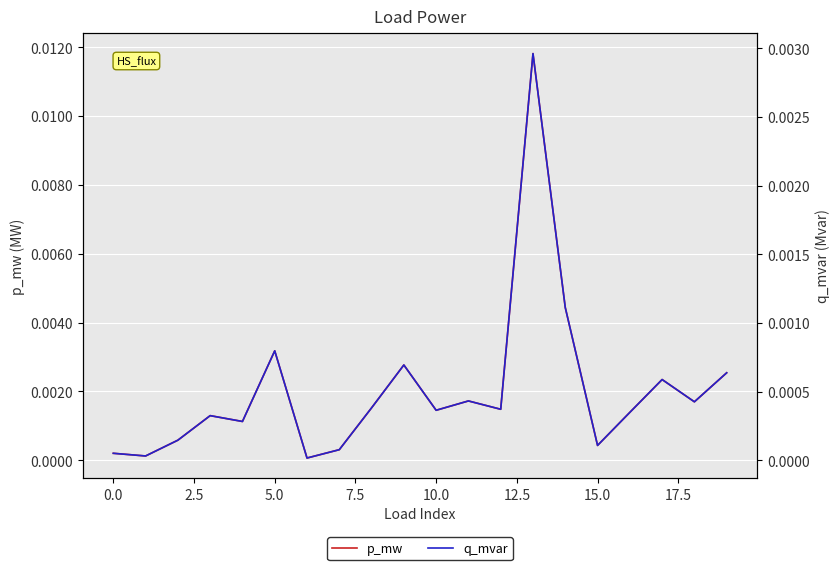

Is it true that q_mvar equals 0.0 at 15?

True